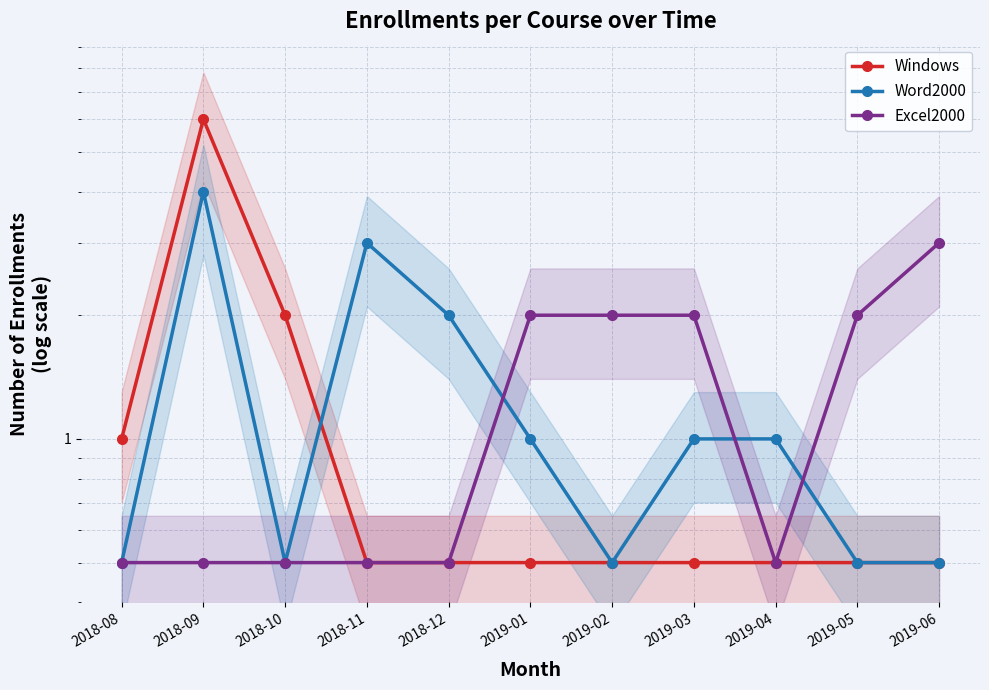

True or false: Excel2000 and Word2000 cross at least once.

True